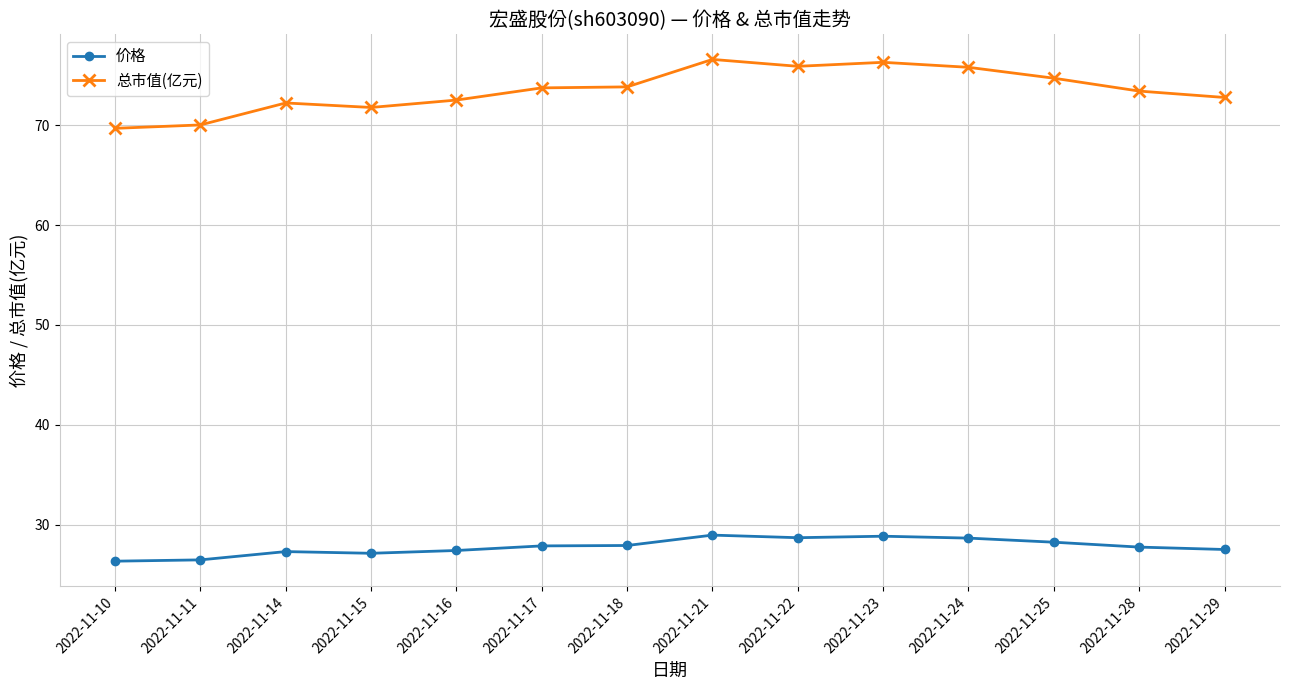

Does the chart display data point markers on the line(s)?

Yes